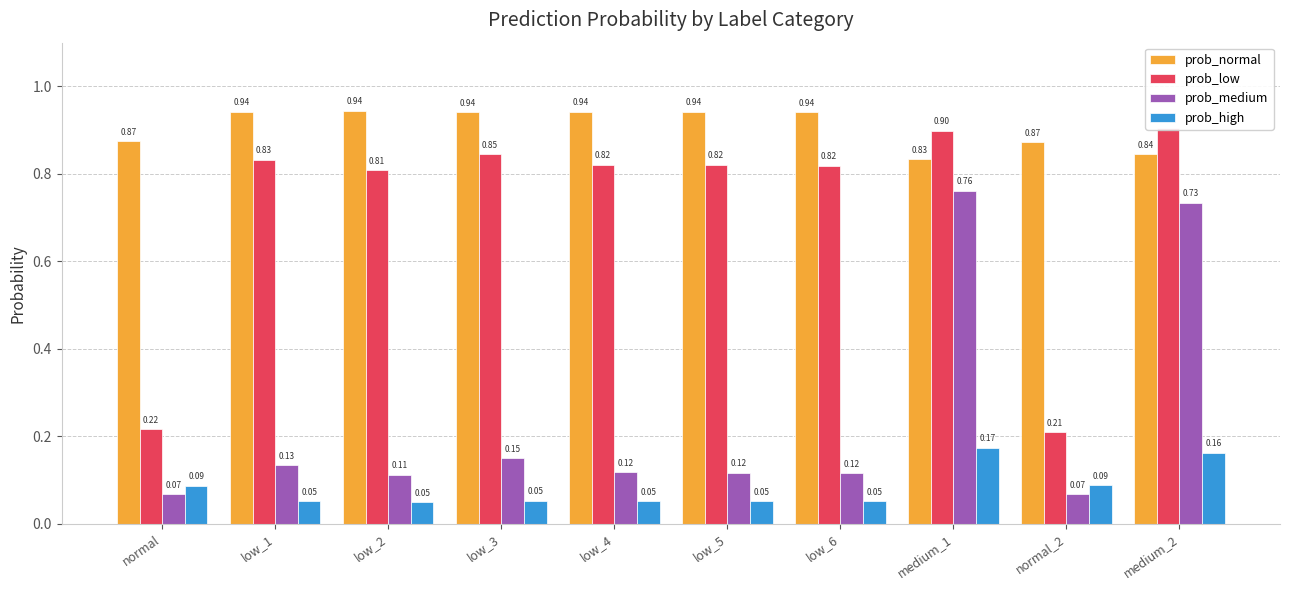

What is the average value of the prob_low series?

0.7